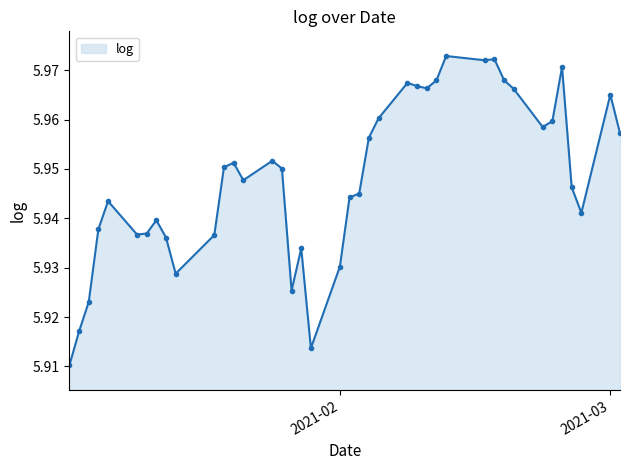

Count the values in the range 5 to 6.

40